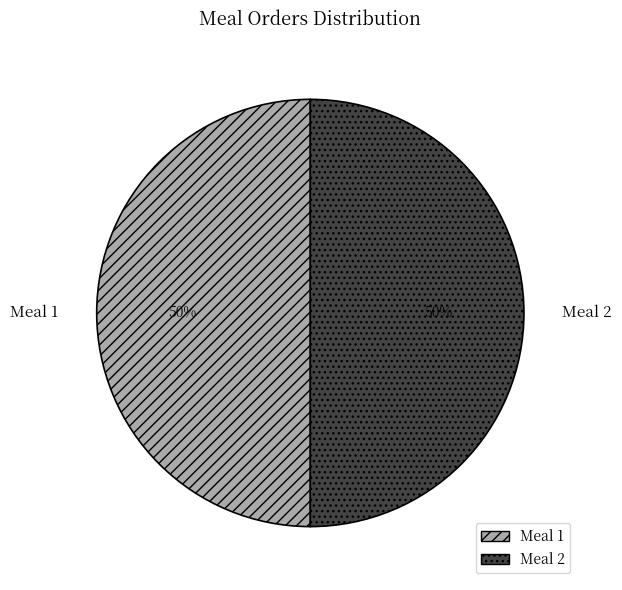

What percentage is the Meal 2 slice, to the nearest percent?

50%